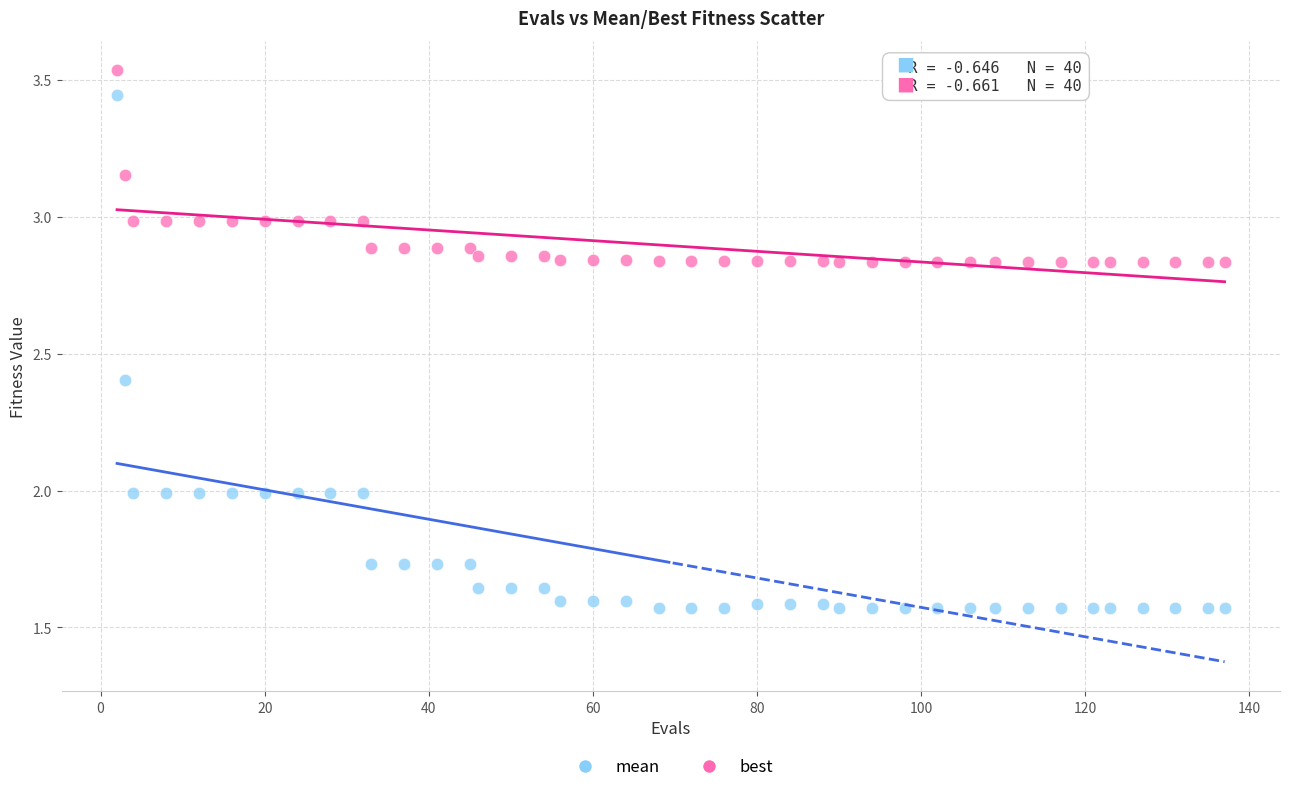

What is the X range (max minus min) for the scatter plot?

135.0